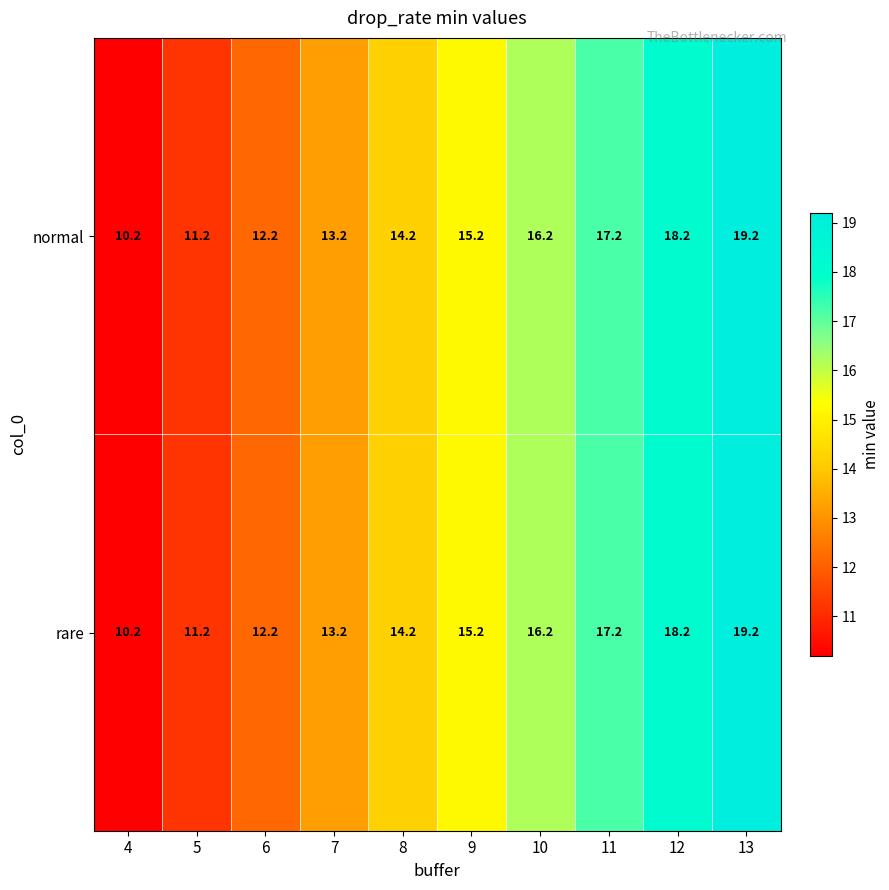

Reading right to left, what are all the values shown in this chart?

normal: 13=19.2	12=18.2	11=17.2	10=16.2	9=15.2	8=14.2	7=13.2	6=12.2	5=11.2	4=10.2
rare: 13=19.2	12=18.2	11=17.2	10=16.2	9=15.2	8=14.2	7=13.2	6=12.2	5=11.2	4=10.2